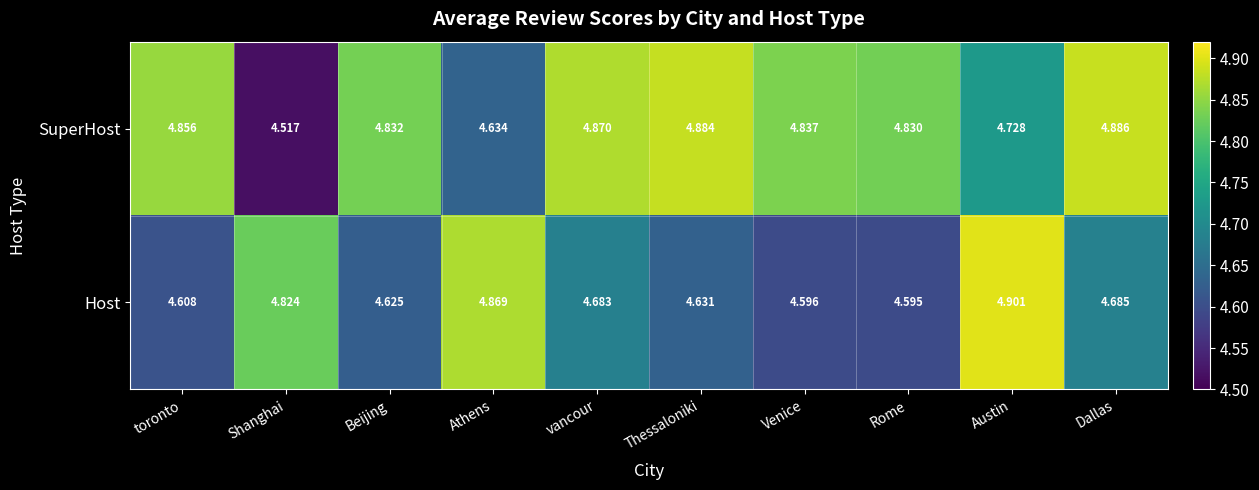

What is the smallest value displayed?

4.5